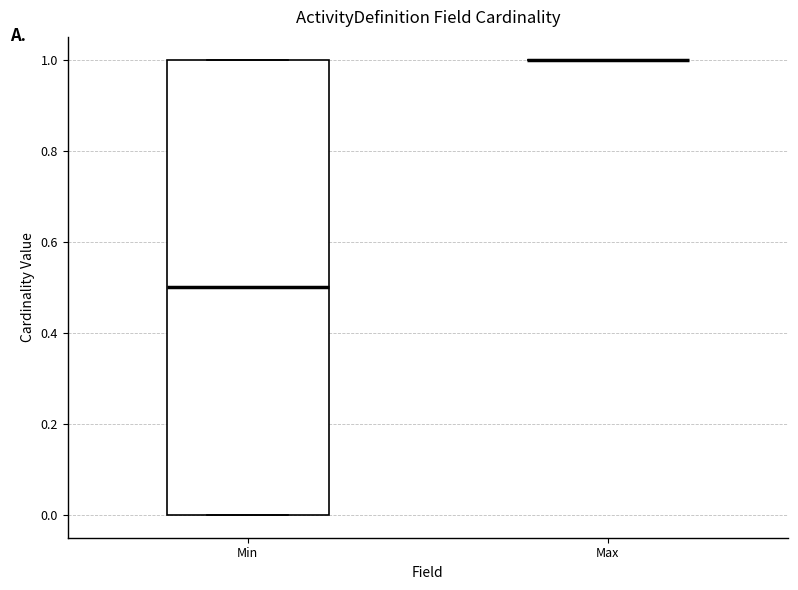

Reading left to right, read every box against the y-axis: the position of its median line, the range the box covers, and the ends of its whiskers. The values are not printed on the chart, so give them approximately, as read against the axis.

Min: median 0.5, box 0.0 to 1.0, whiskers 0.0 to 1.0
Max: box collapsed to a line at 1.0, whiskers 1.0 to 1.0